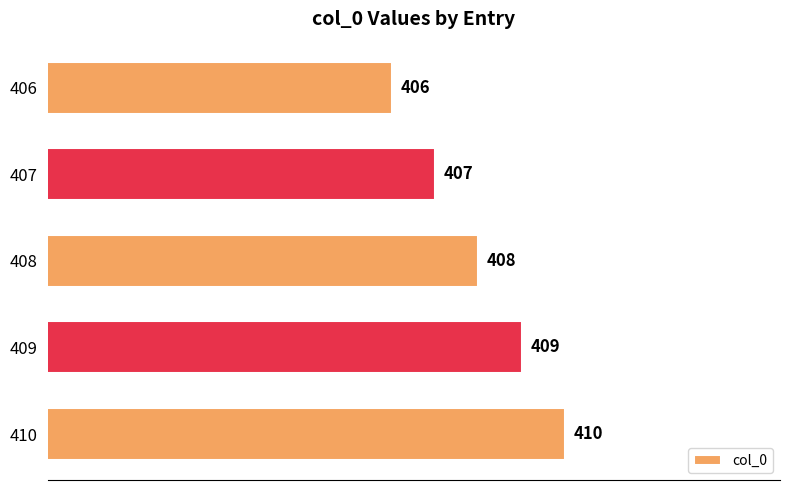

Rank the categories by value from highest to lowest.

410, 409, 408, 407, 406